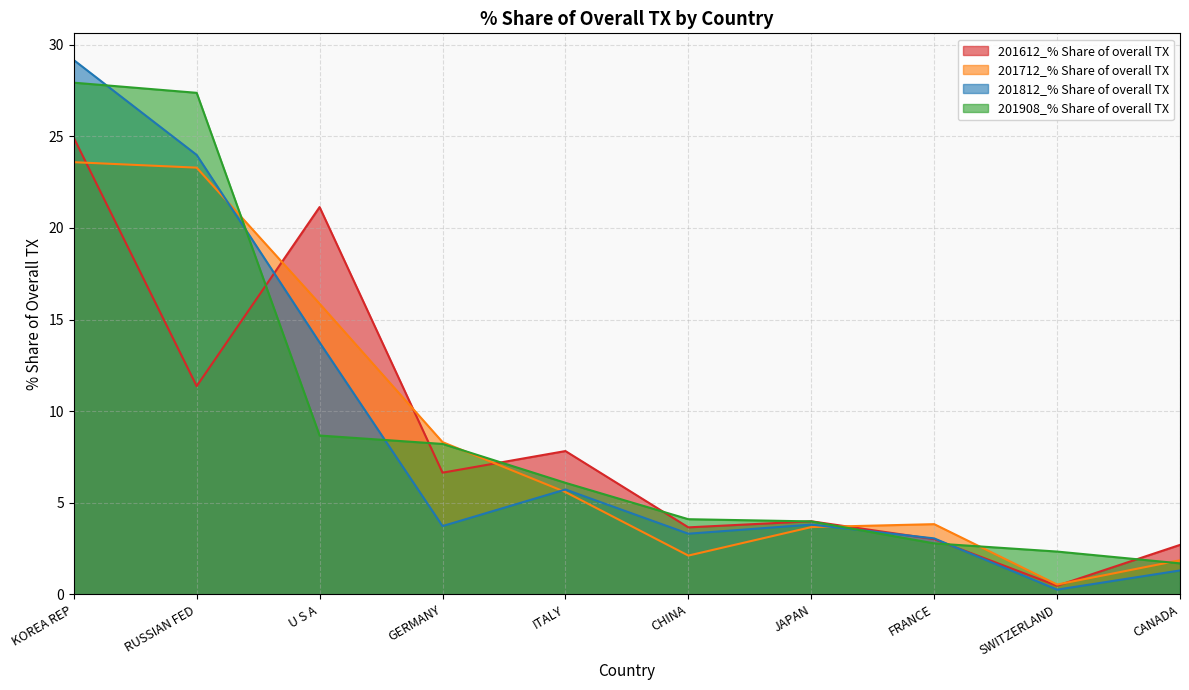

What is the label of the 3rd point from the right?

FRANCE